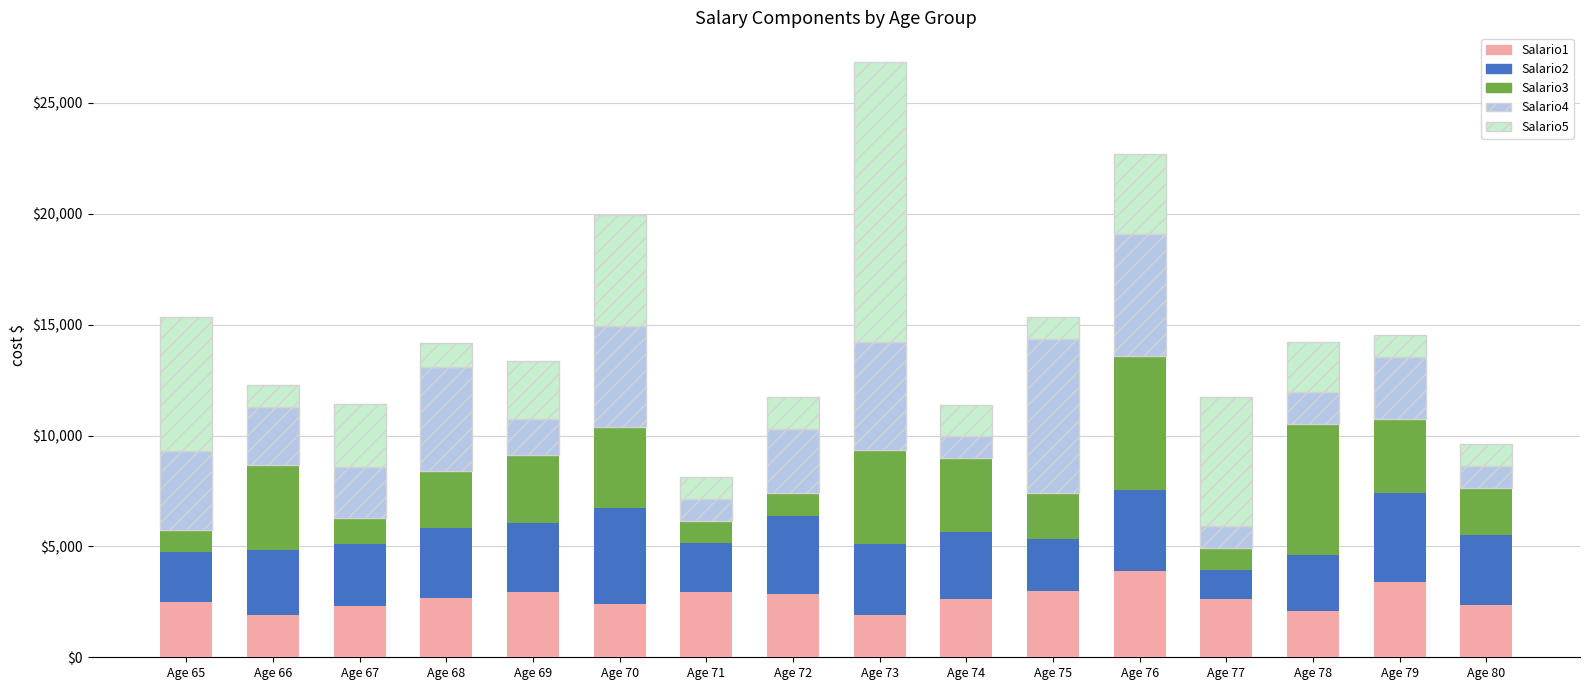

What is the sum of the Salario1 values at Age 65 and Age 66?

4402.8